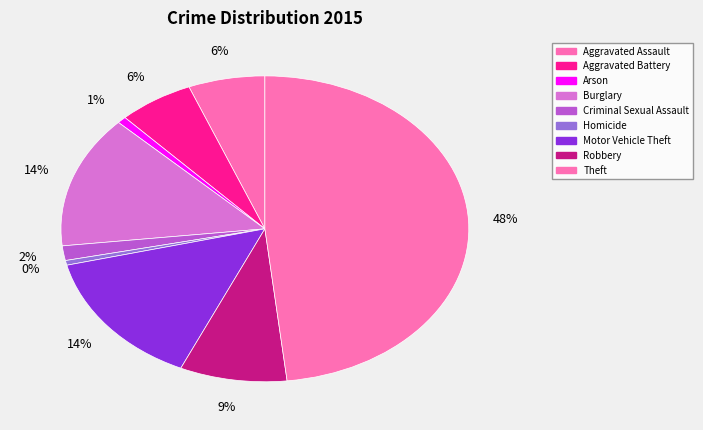

To the nearest percent, what is the difference between the Criminal Sexual Assault and Arson slice percentages?

1%